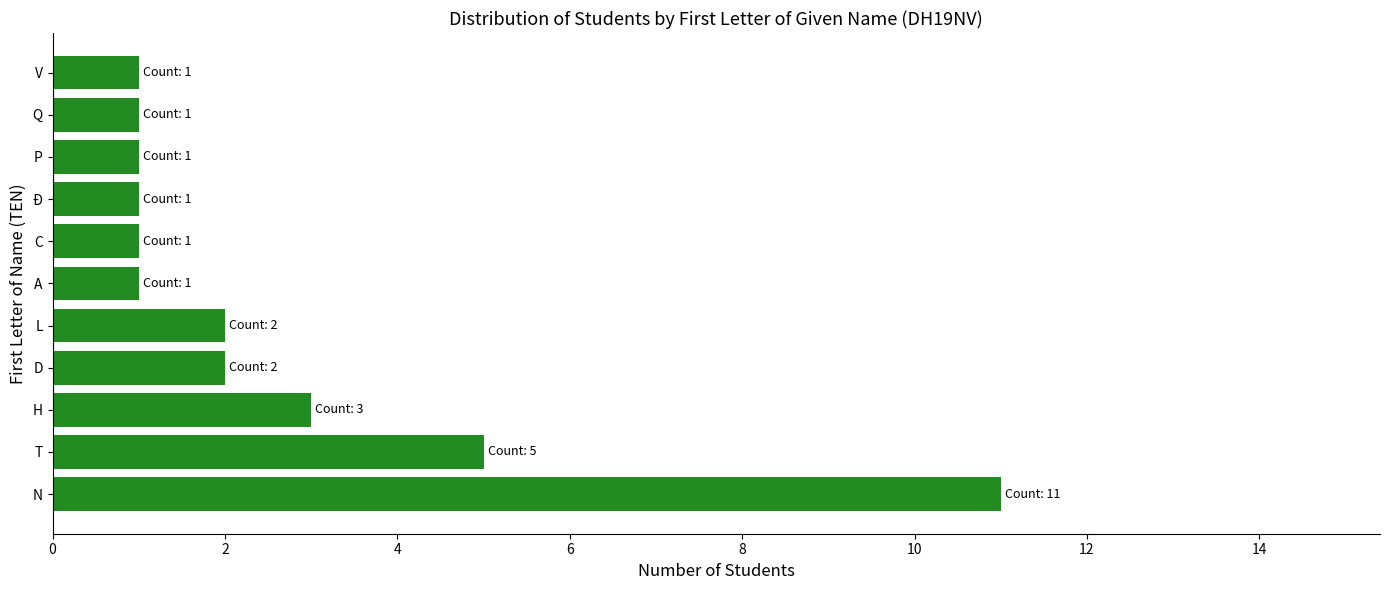

What is the average value?

3